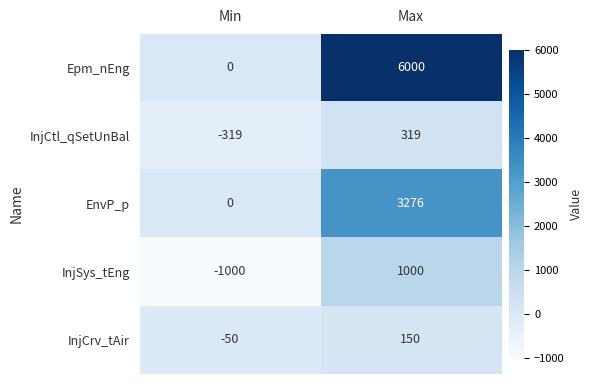

At how many categories does at least one series exceed 5656?

1